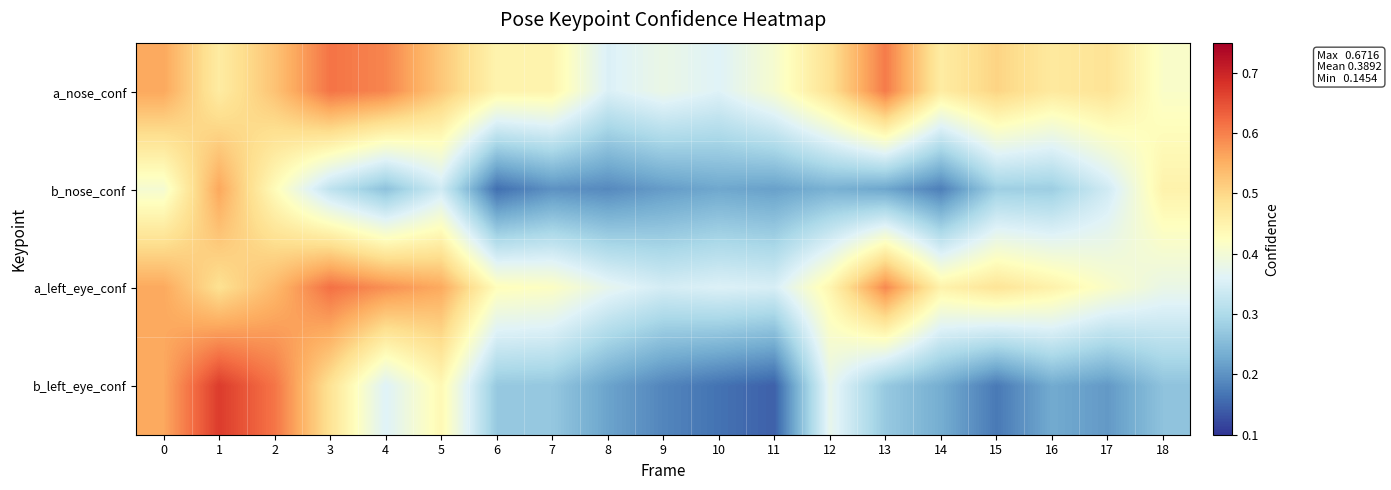

What is the total value across all series at 9?

1.1